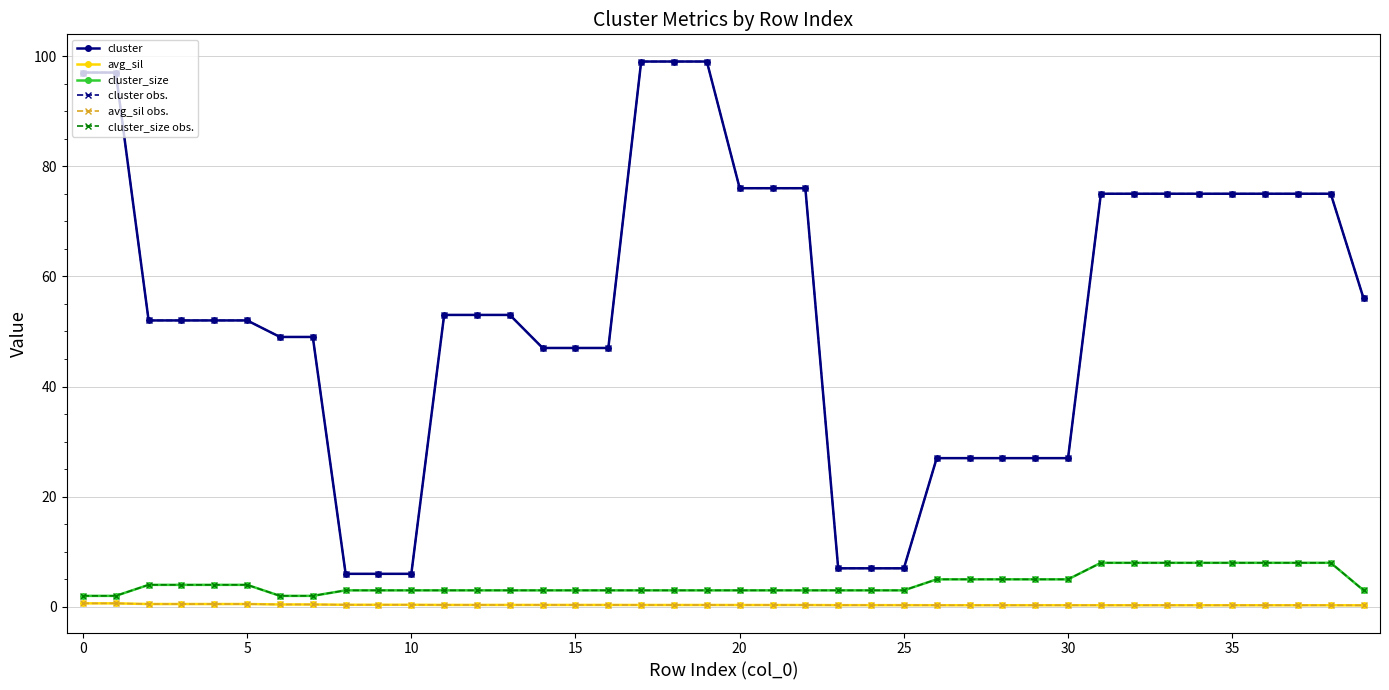

Does the chart have visible grid lines?

Yes